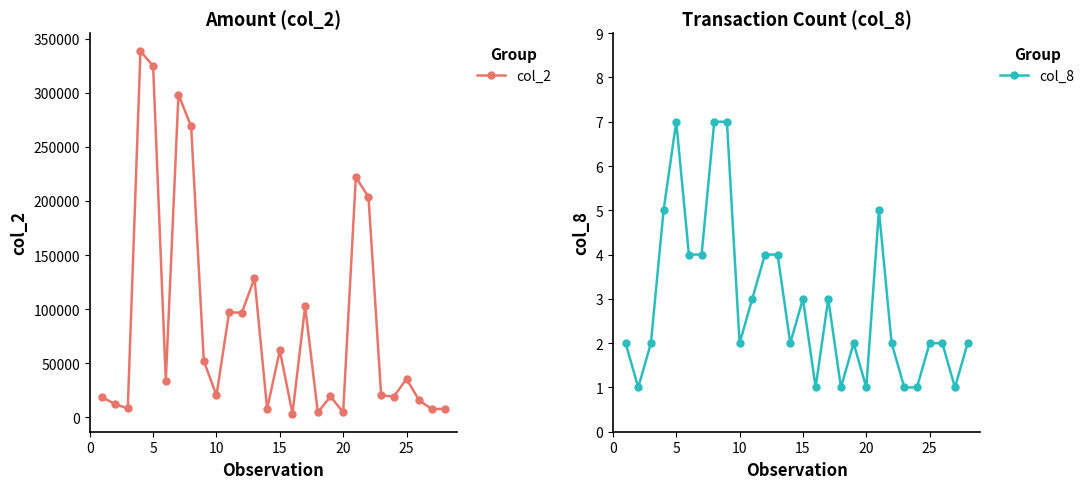

The value of col_2 at 10 is 20250. True or false?

True